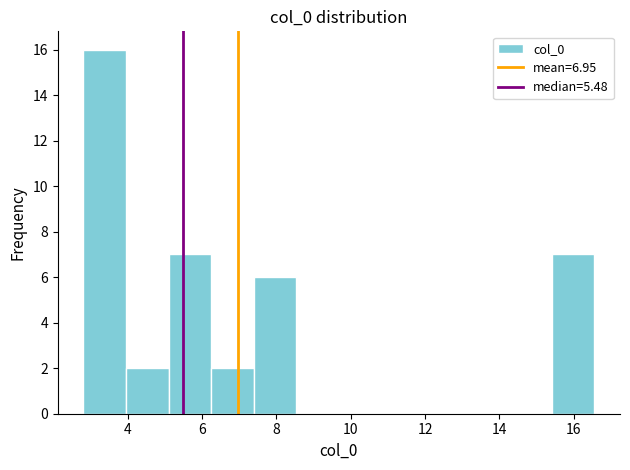

Over which range of the x-axis is the bar tallest?

2.8 to 4.0